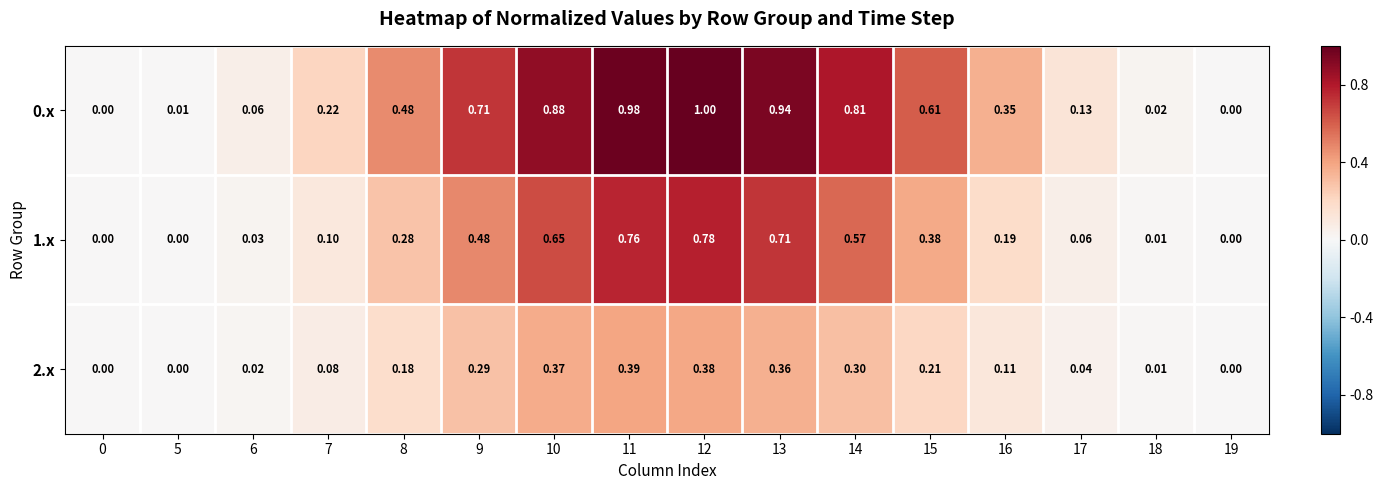

How many data points does each series have?

16